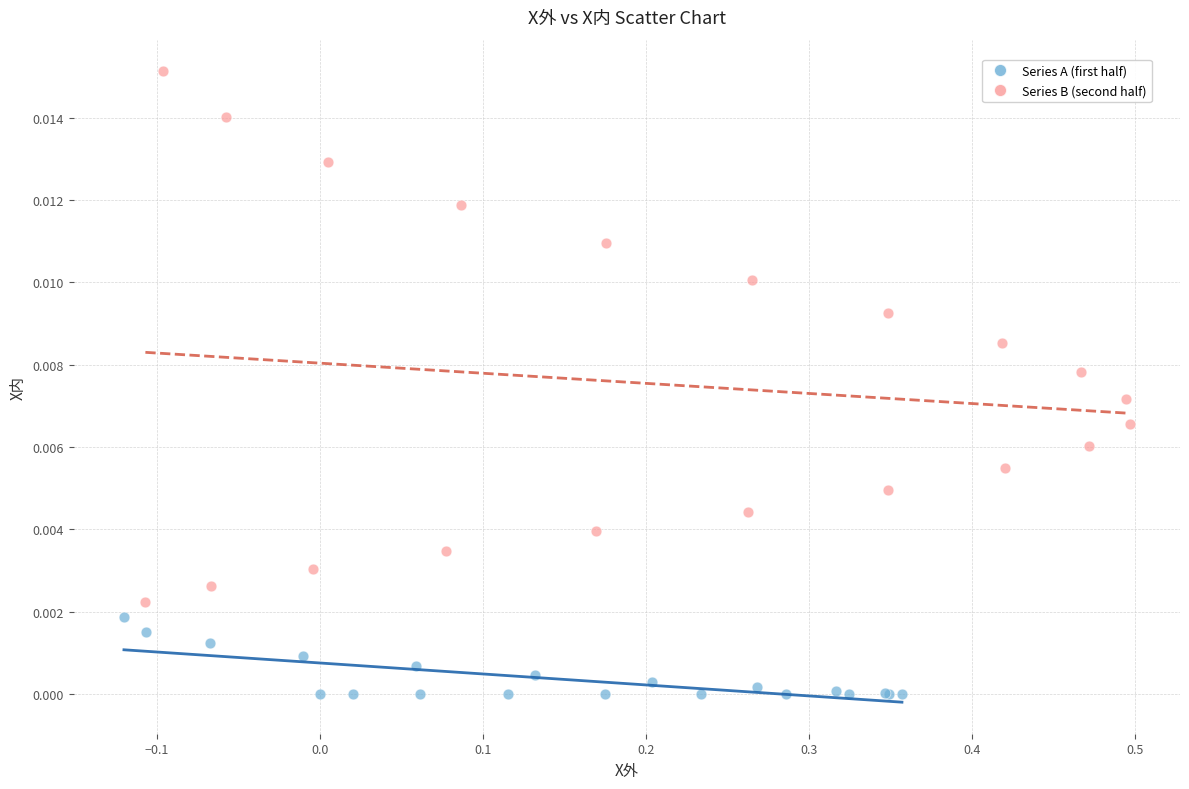

Which series has the largest Y range (max minus min)?

Series B (second half)